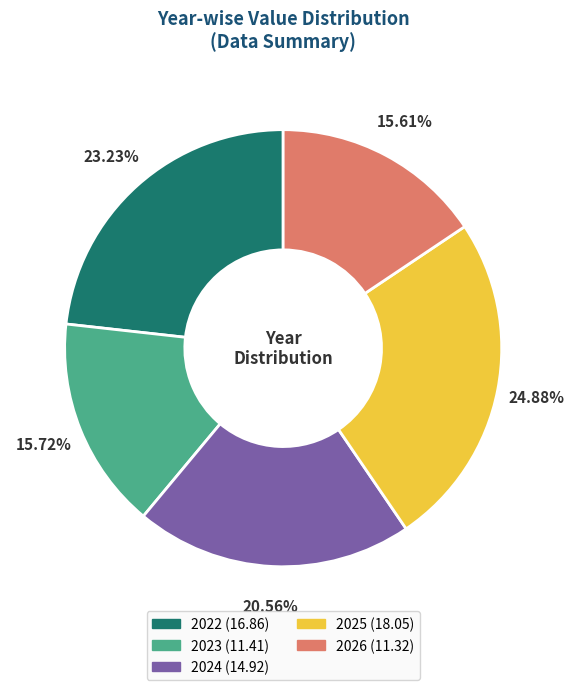

To the nearest percent, what percentage of the pie is 2022?

23%